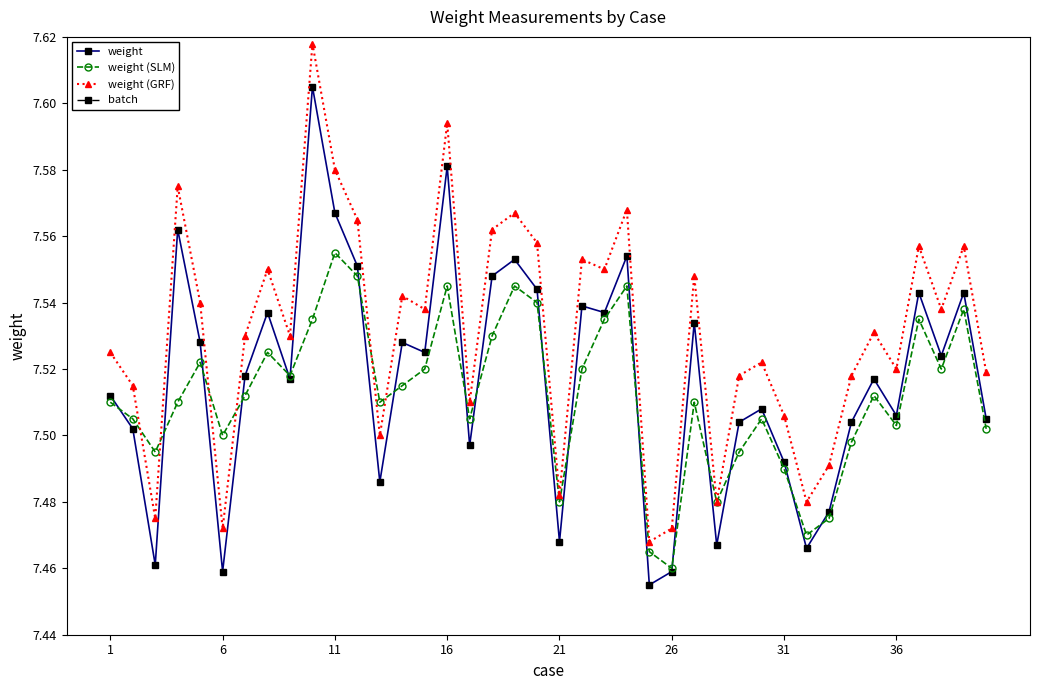

True or false: weight (GRF) has more than 2 points higher than both neighbors.

True